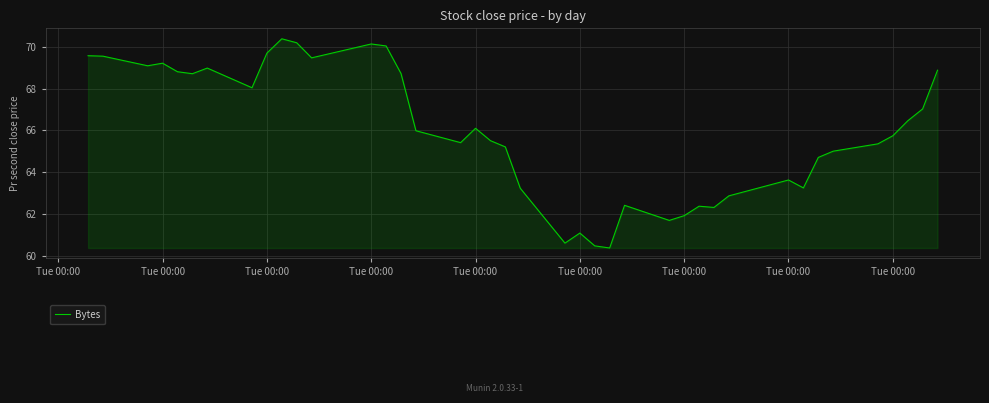

What is the difference between the maximum and minimum values?

10.0